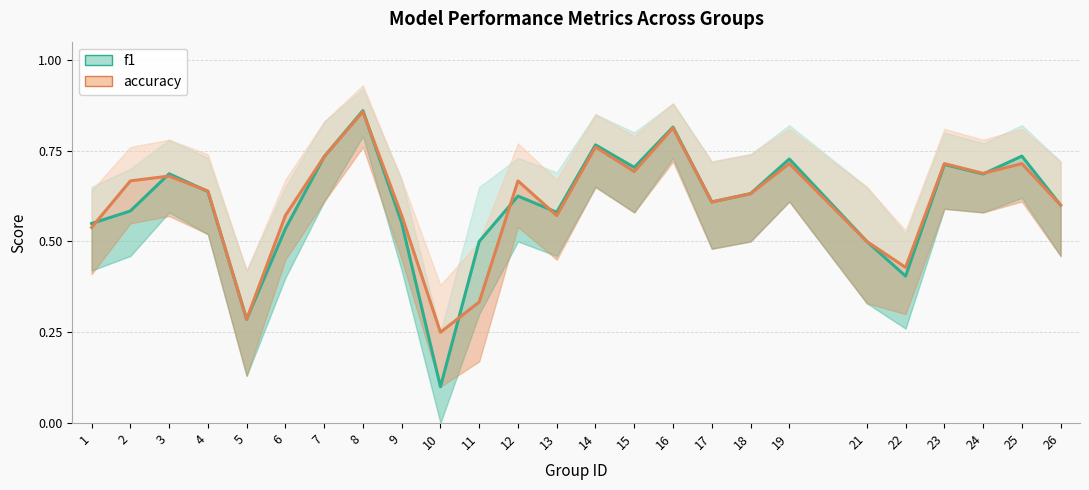

What is the lowest value of the f1 series?

0.1